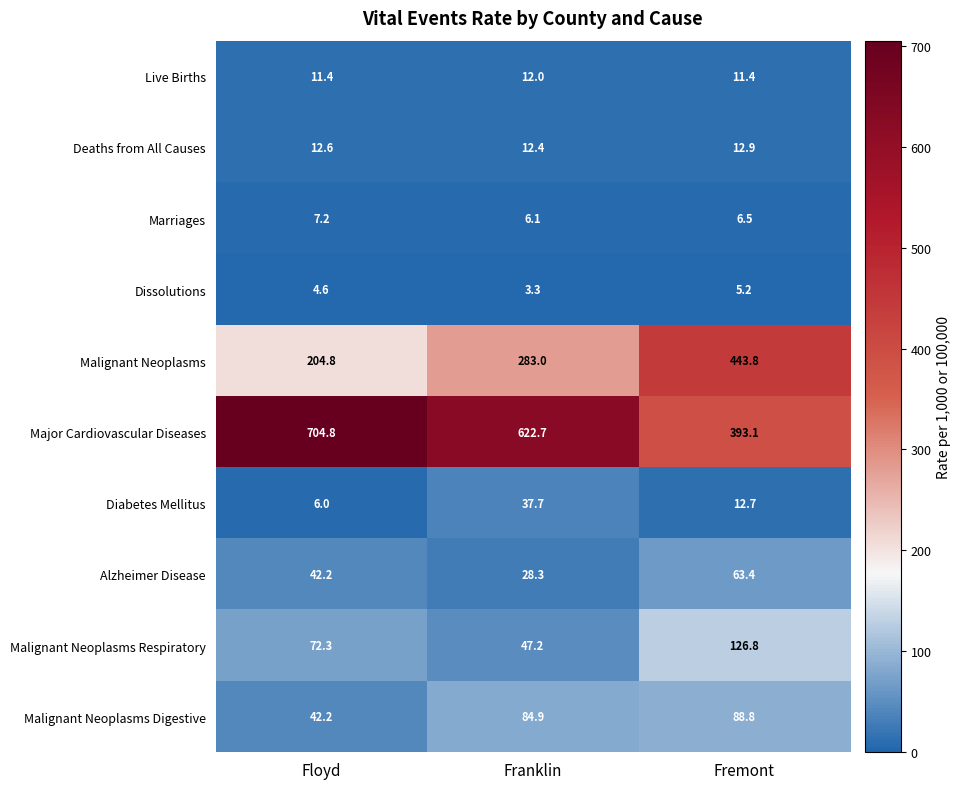

At how many categories does at least one series exceed 366?

3